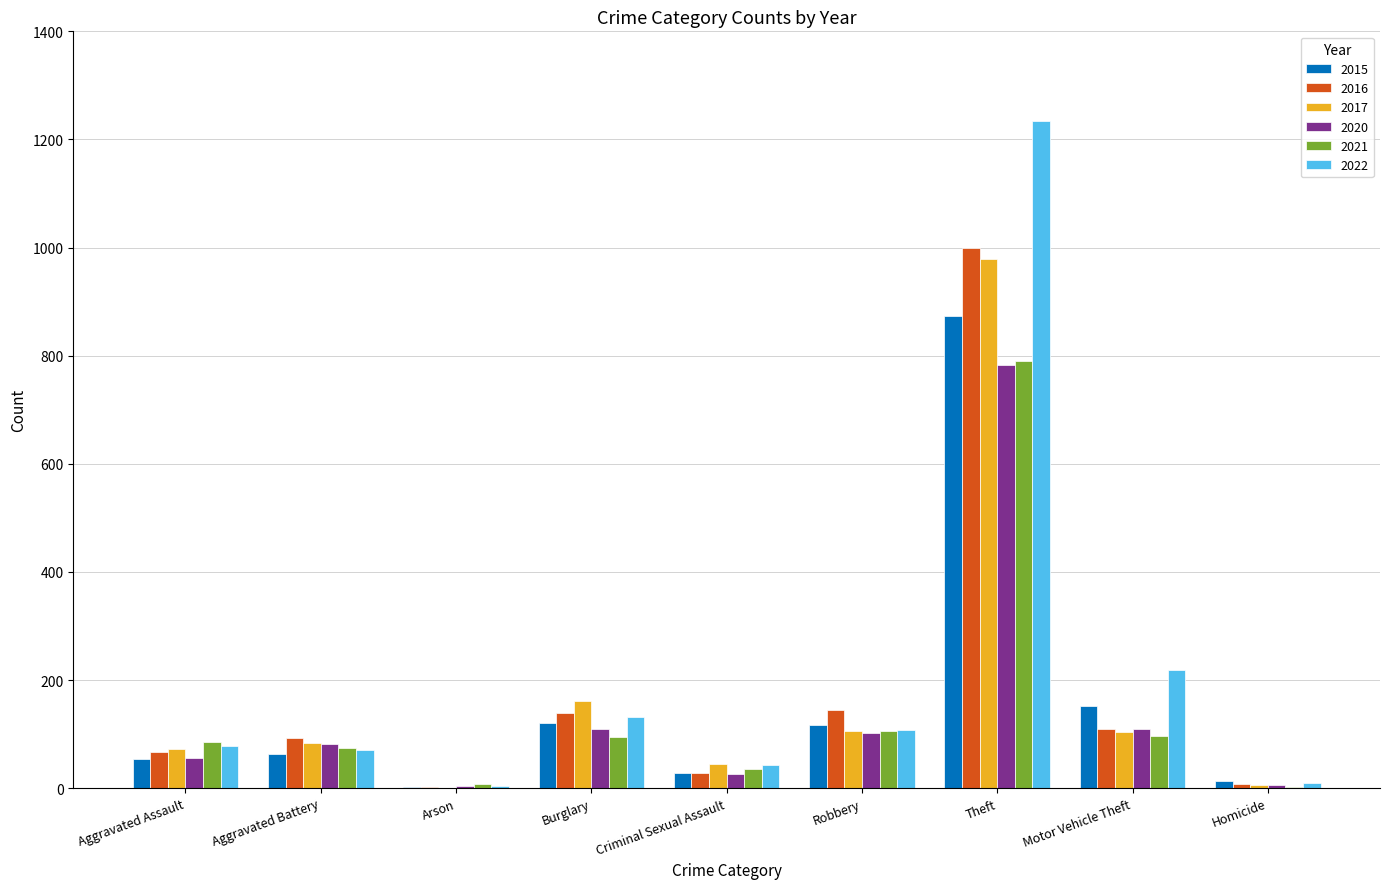

What is the sum of the 2021 values at Aggravated Battery and Robbery?

180